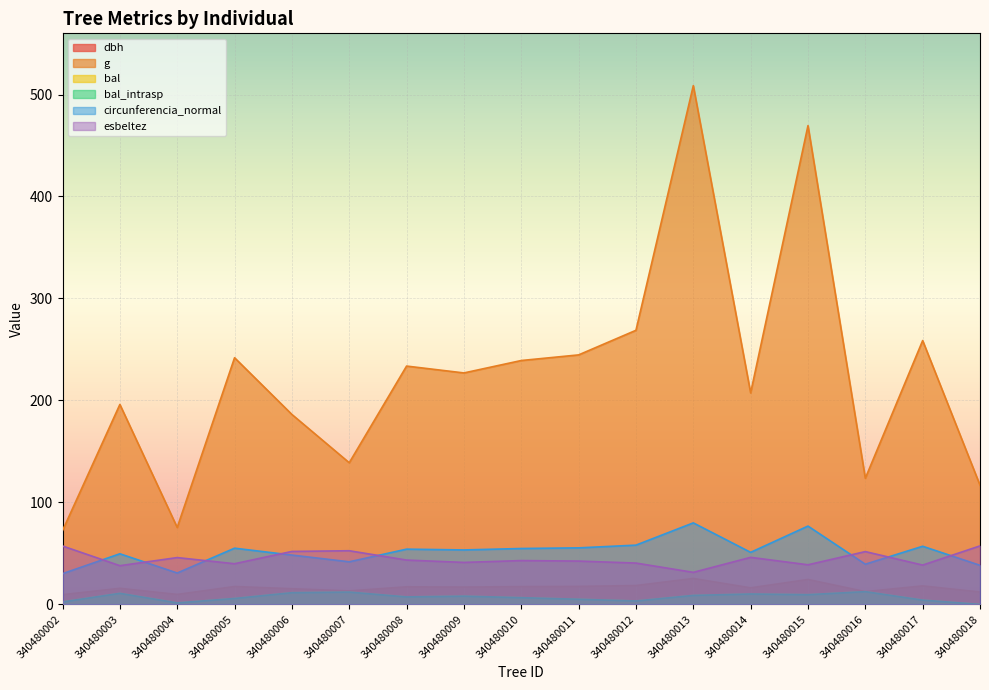

True or false: dbh has a value of 4.0 at 340480014.

False